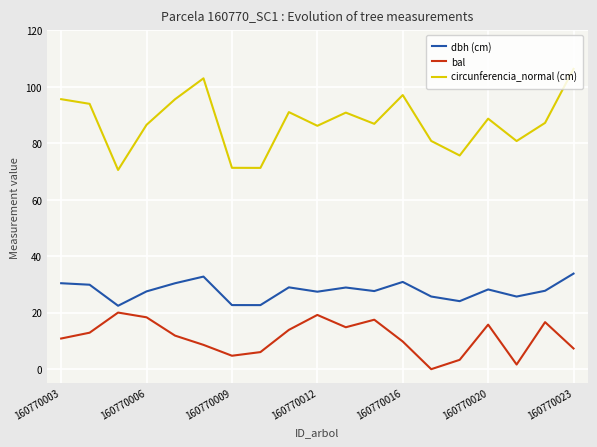

What is the difference between the maximum and minimum values in the dbh (cm) series?

11.4